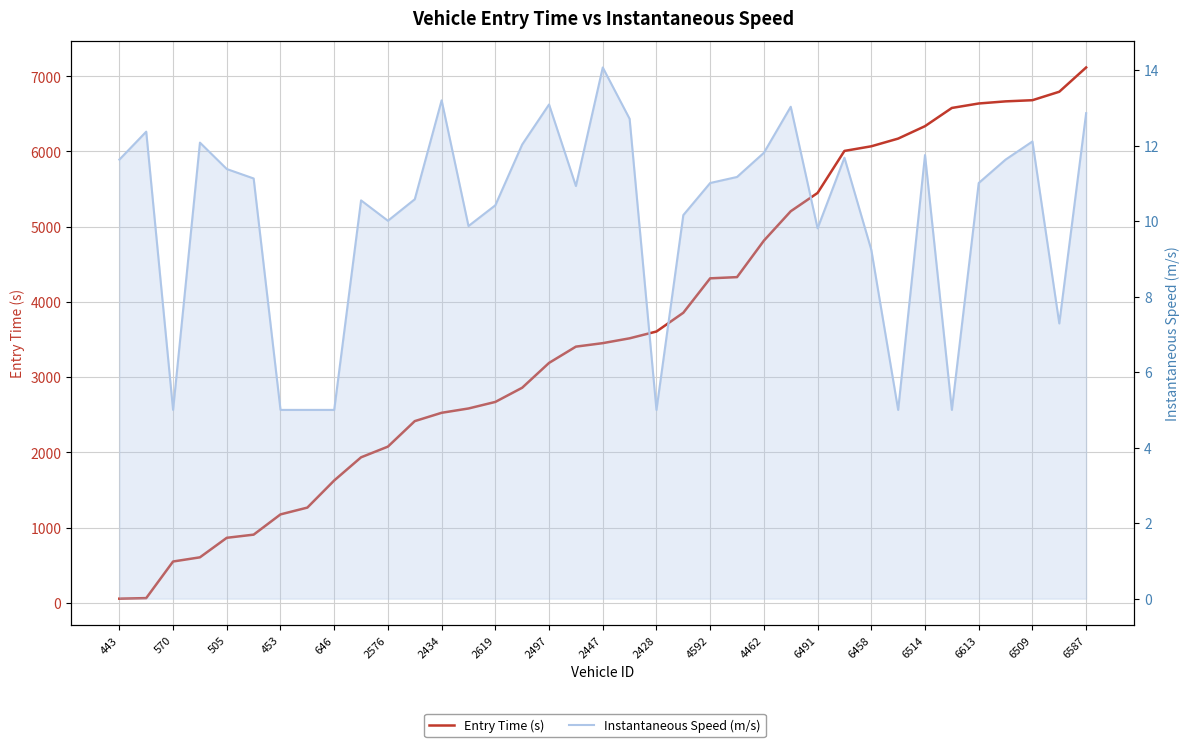

Is the value of Entry Time (s) at 6514 greater than the value of Instantaneous Speed (m/s) at 2447?

Yes